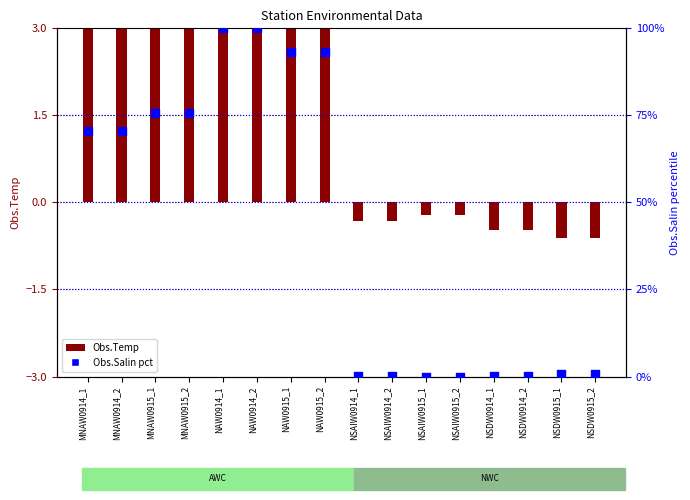

Which has a higher value, MNAW0915_1 or MNAW0915_2?

MNAW0915_1